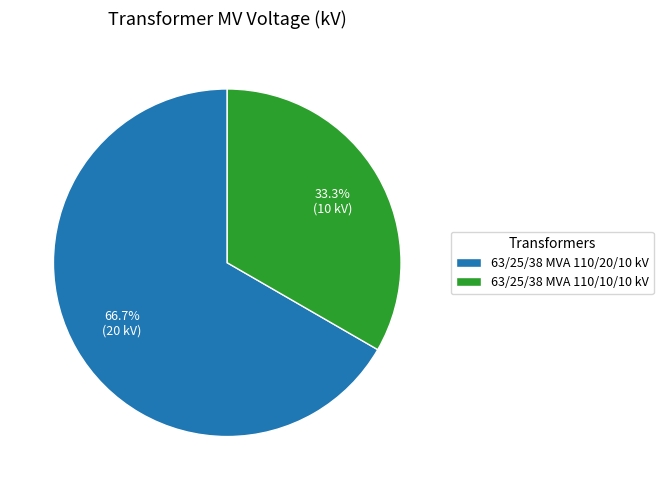

How many slices are in this pie chart?

2